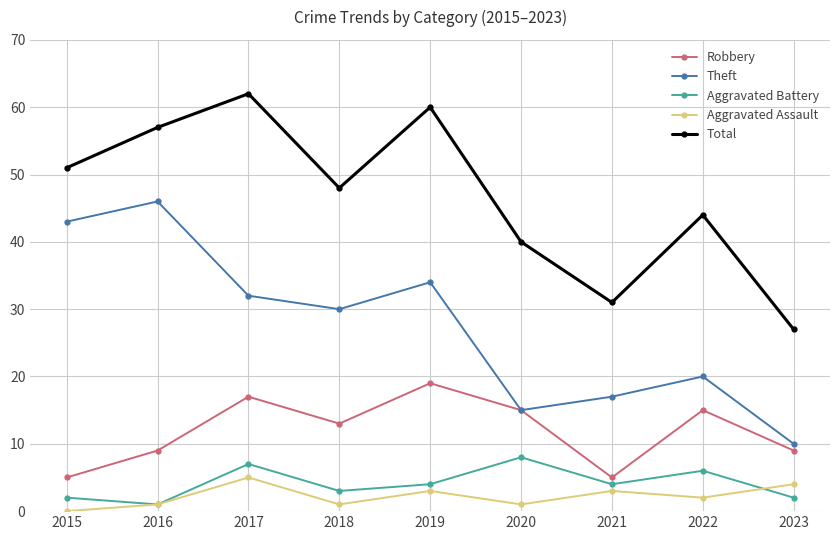

Is this an area chart (filled region under the line)?

No